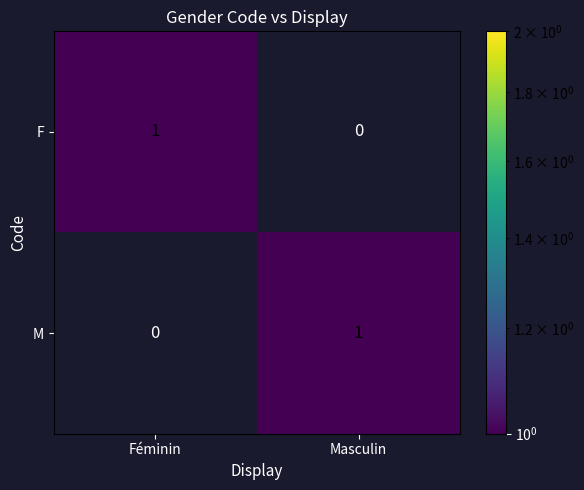

The F series shows 1 at Féminin. True or false?

True